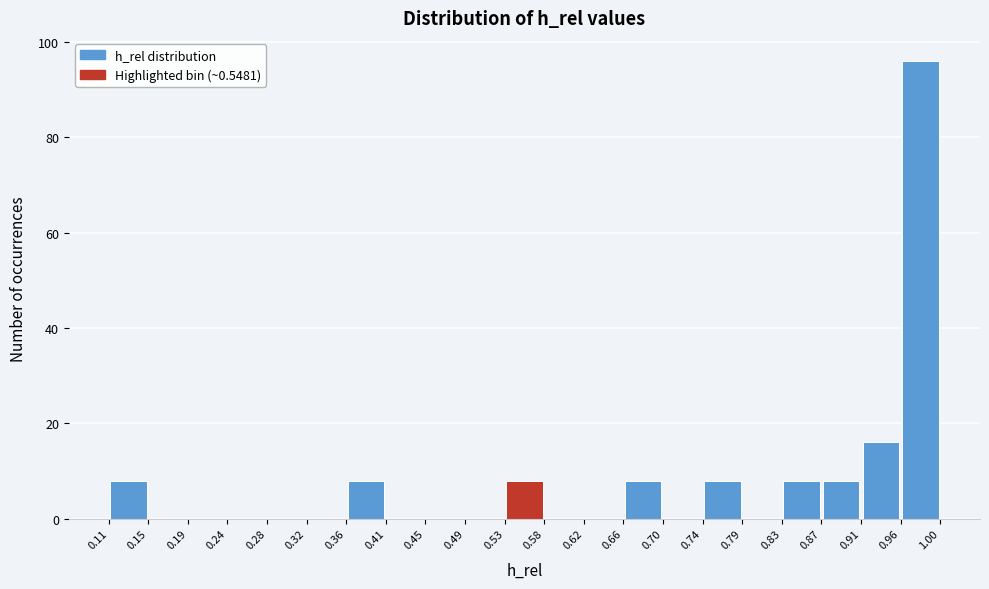

Which range on the x-axis has the tallest bar?

0.96 to 1.00